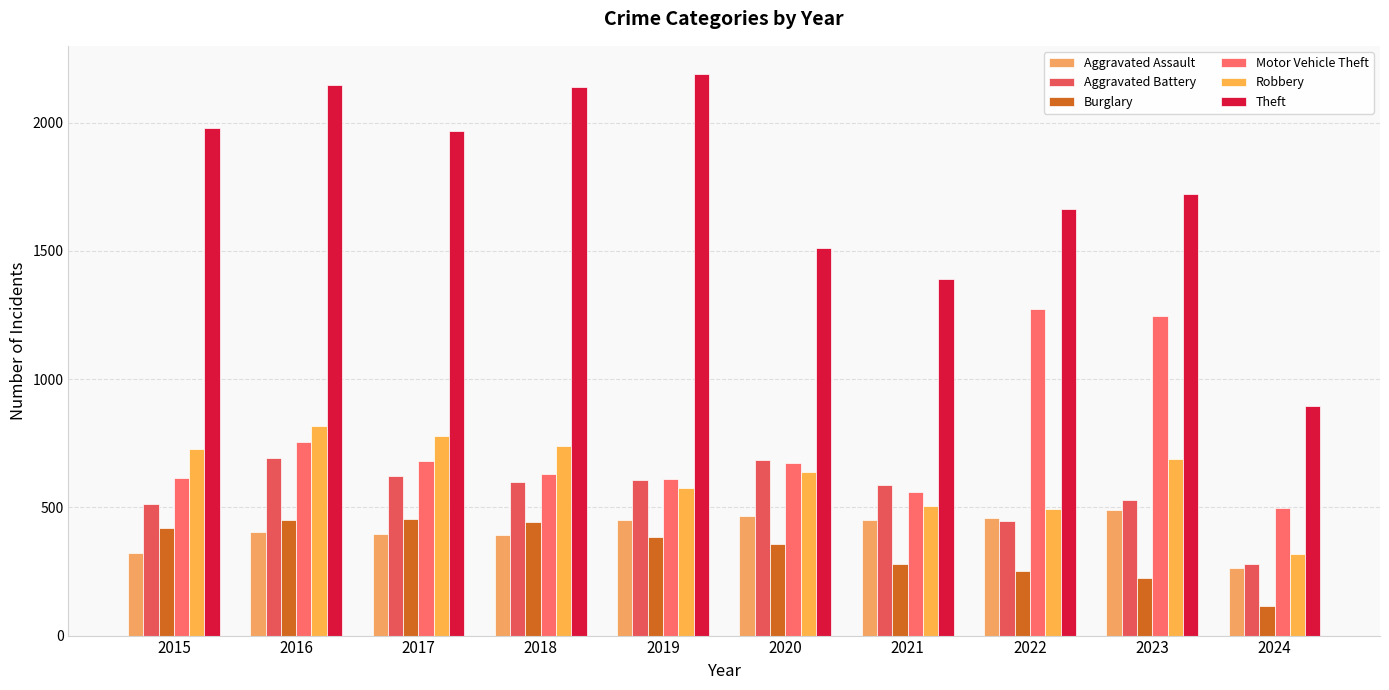

Which has a higher value, 2020 or 2022?

2020